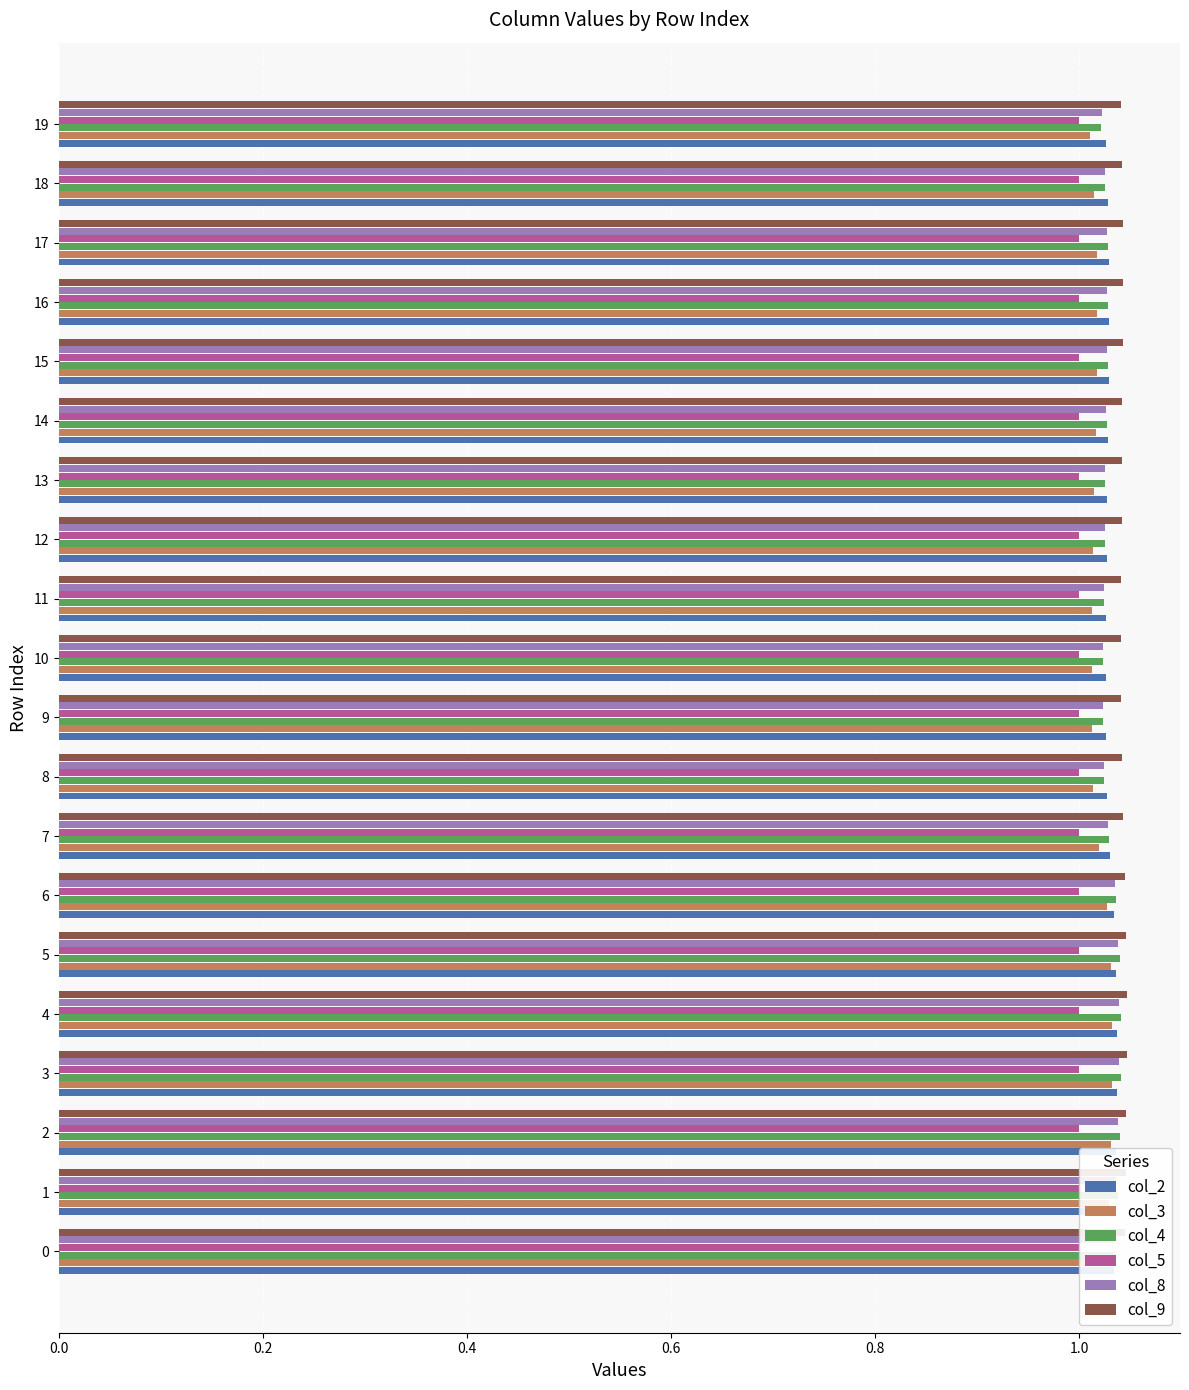

Are the bars horizontal?

Yes